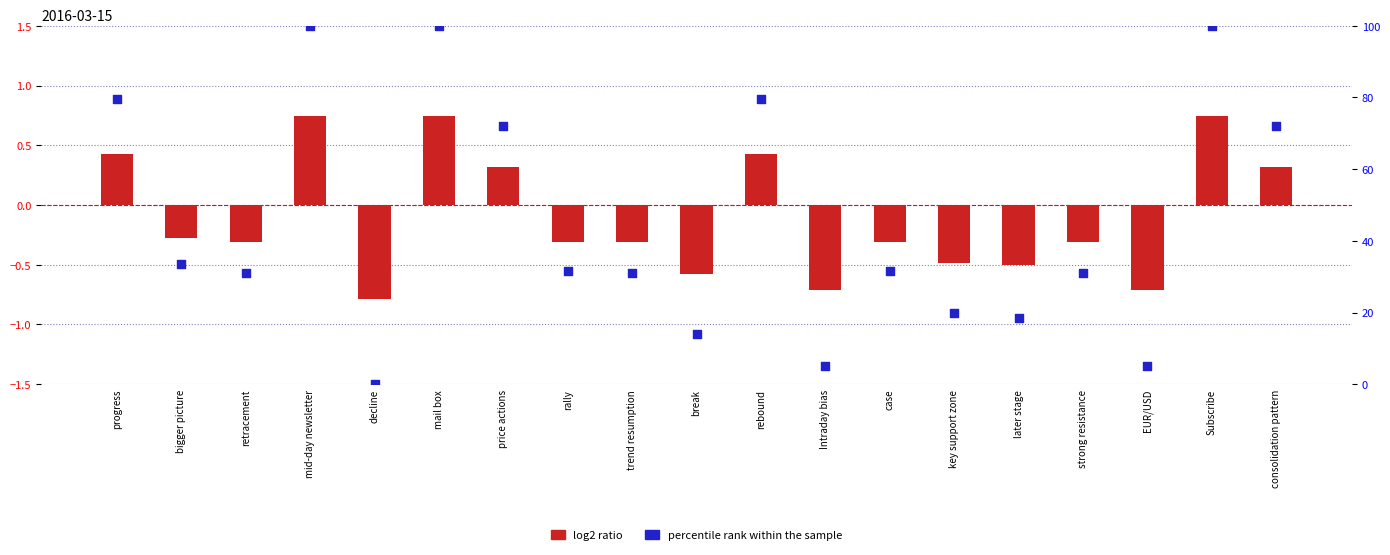

What are all the series names shown in the legend?

log2 ratio, percentile rank within the sample